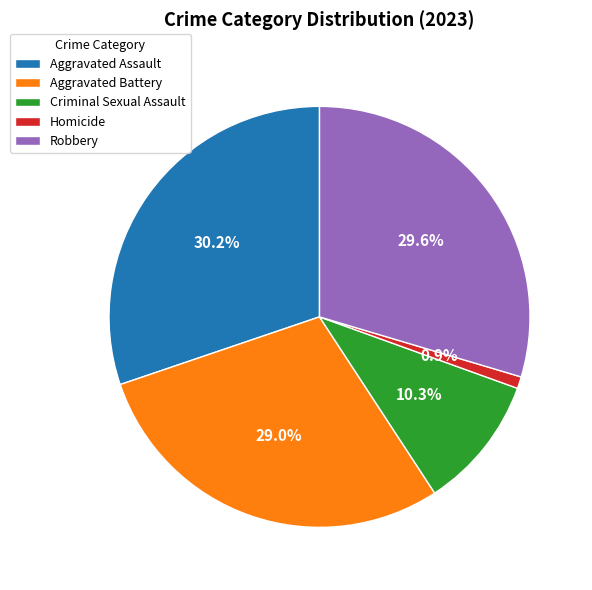

Is it true that Aggravated Assault is 23% of the pie?

False